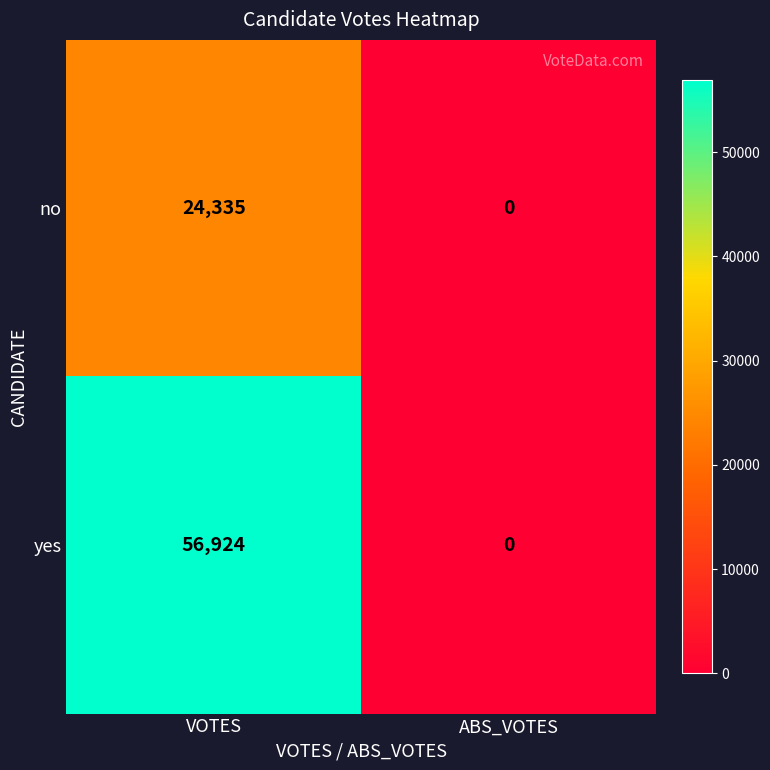

Count the number of data series in this chart.

2